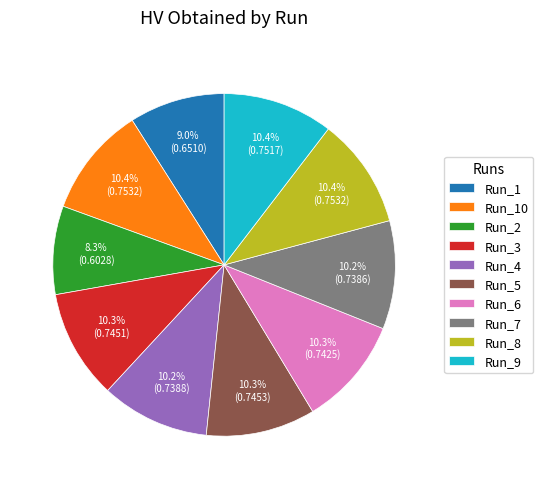

Combined, do Run_2 and Run_10 account for over 50%?

No